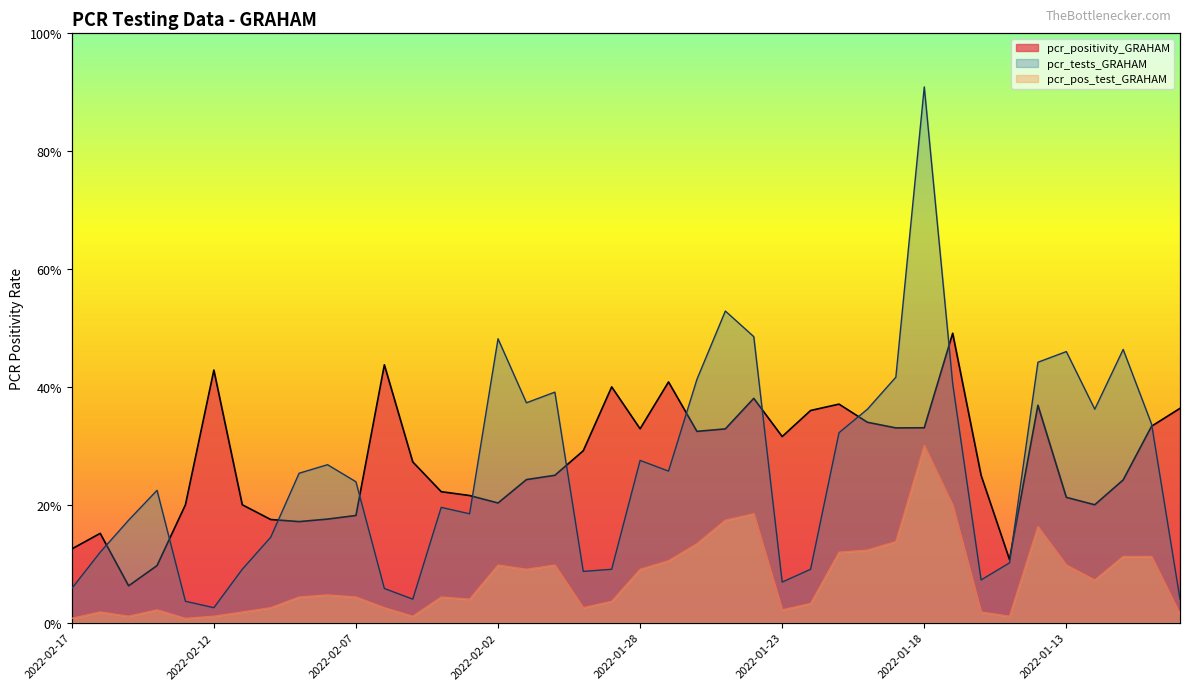

Rank the categories by pcr_pos_test_GRAHAM value from highest to lowest.

2022-01-18, 2022-01-17, 2022-01-24, 2022-01-25, 2022-01-14, 2022-01-19, 2022-01-26, 2022-01-20, 2022-01-21, 2022-01-11, 2022-01-10, 2022-01-27, 2022-02-02, 2022-01-31, 2022-01-13, 2022-02-01, 2022-01-28, 2022-01-12, 2022-02-08, 2022-02-09, 2022-02-07, 2022-02-04, 2022-02-03, 2022-01-29, 2022-01-22, 2022-02-10, 2022-02-06, 2022-01-30, 2022-02-14, 2022-01-23, 2022-02-16, 2022-02-11, 2022-01-16, 2022-01-09, 2022-02-15, 2022-02-12, 2022-02-05, 2022-01-15, 2022-02-17, 2022-02-13